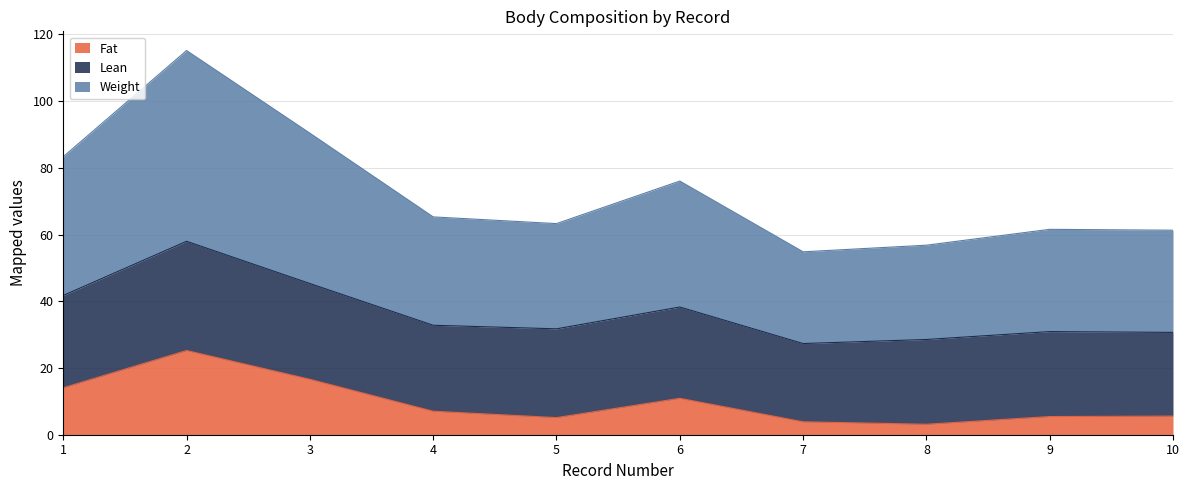

Is it true that Weight equals 25.0 at 7?

False